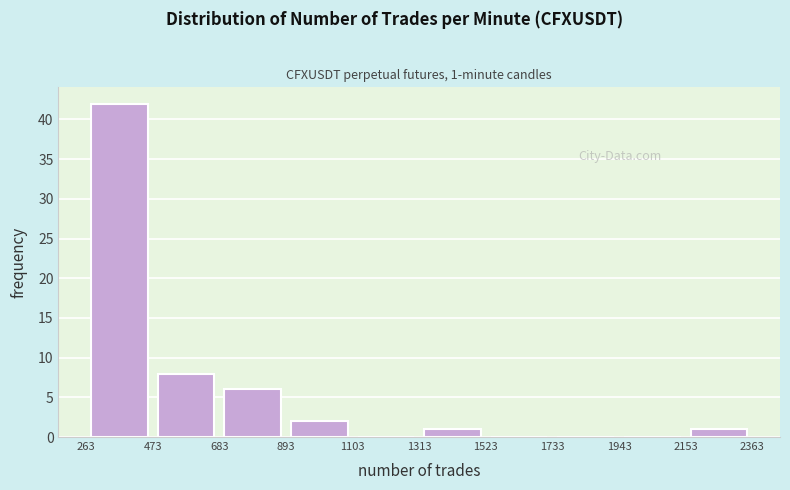

Over which range of the x-axis is the bar tallest?

263 to 473